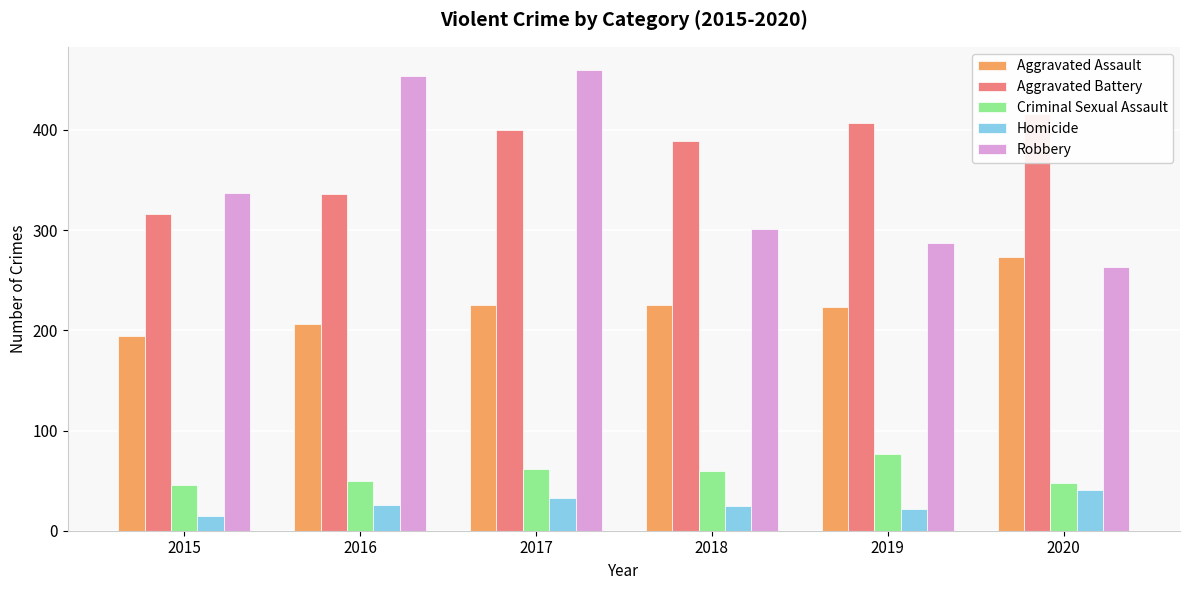

The Aggravated Battery series shows 389 at 2018. True or false?

True